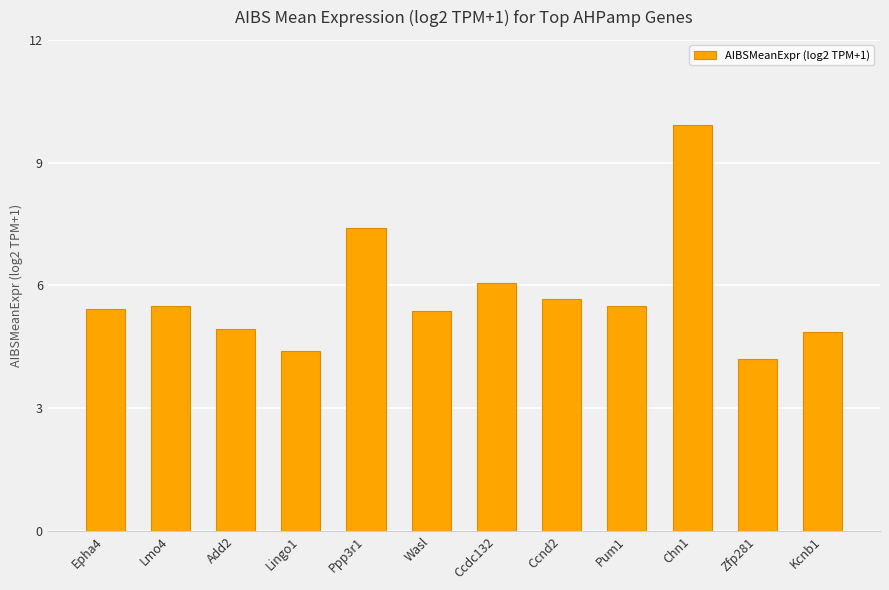

What is the label of the 8th bar from the right?

Ppp3r1